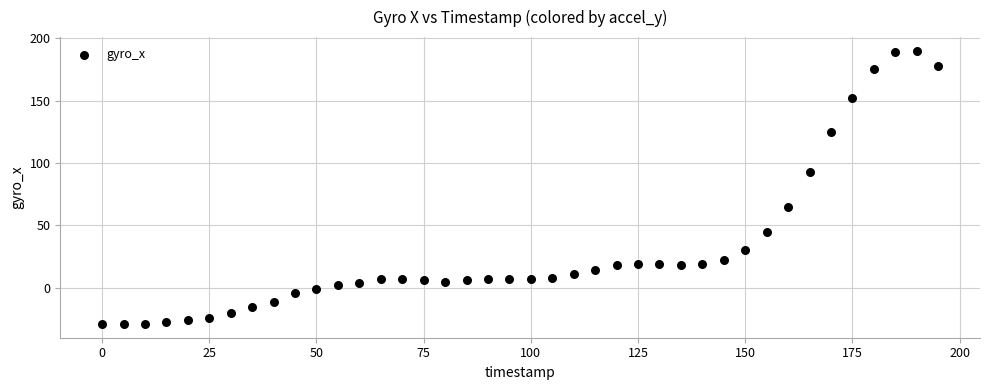

What is the range of X values (max minus min)?

195